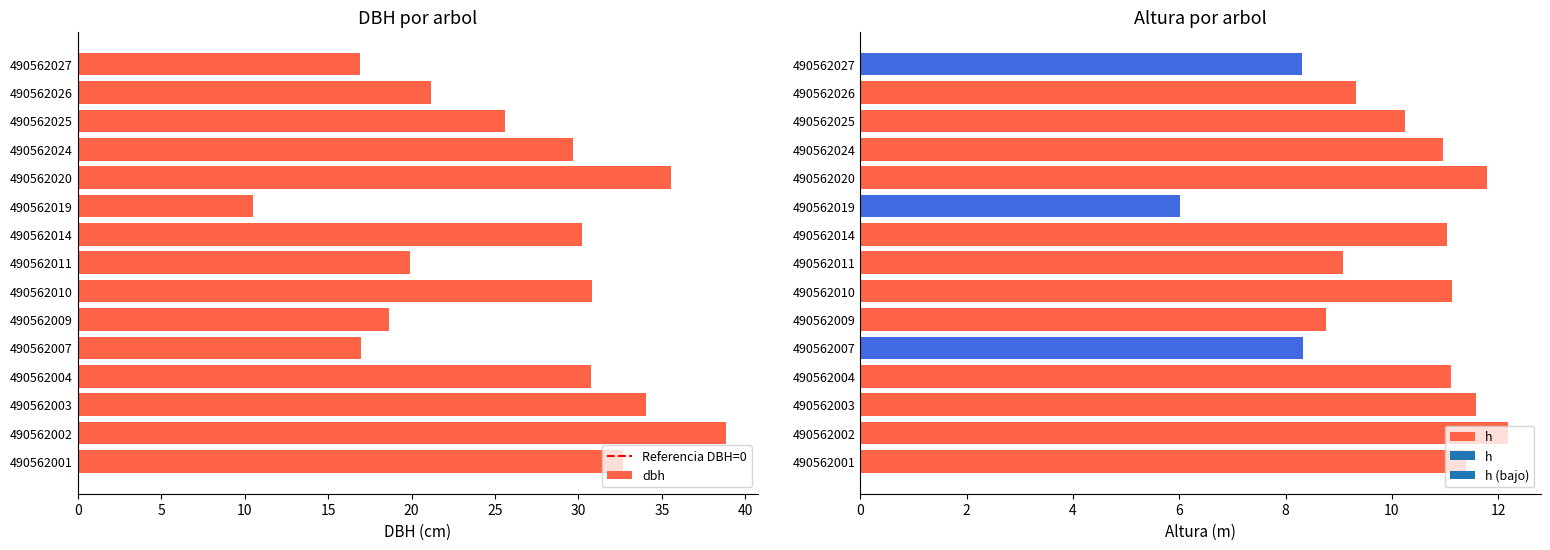

Reading left to right, list all the values displayed in this chart.

dbh: 32.7	38.8	34.0	30.7	17.0	18.6	30.8	19.9	30.2	10.5	35.6	29.7	25.6	21.2	16.9
h: 11.4	12.2	11.6	11.1	8.3	8.8	11.1	9.1	11.0	6.0	11.8	11.0	10.2	9.3	8.3